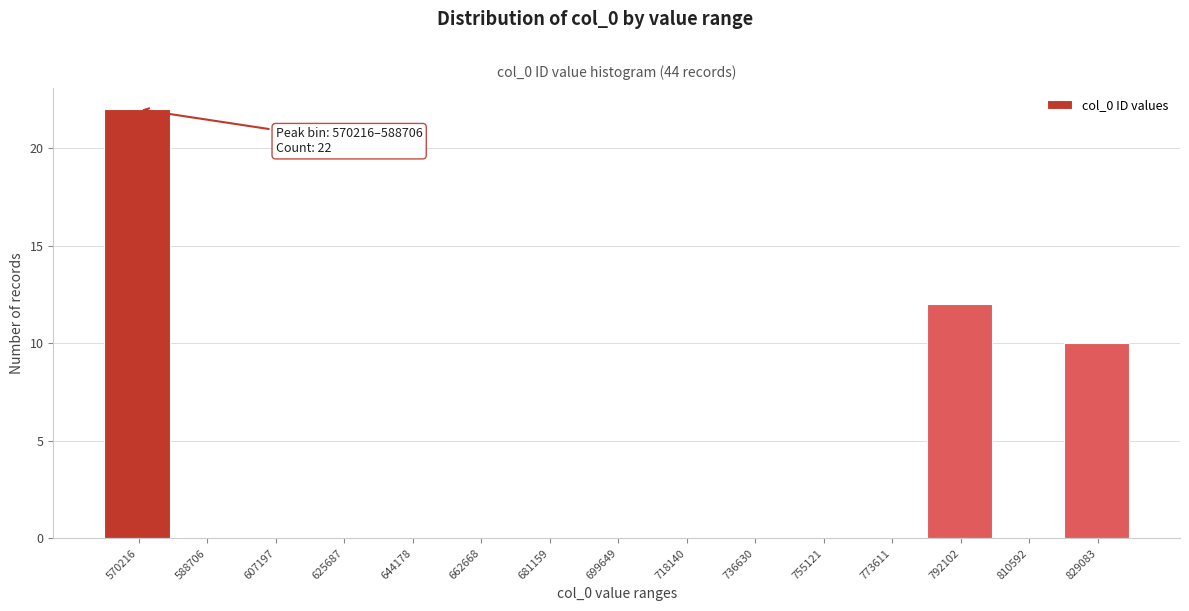

Reading right to left, extract all data points from this chart.

829083=10	810592=0	792102=12	773611=0	755121=0	736630=0	718140=0	699649=0	681159=0	662668=0	644178=0	625687=0	607197=0	588706=0	570216=22